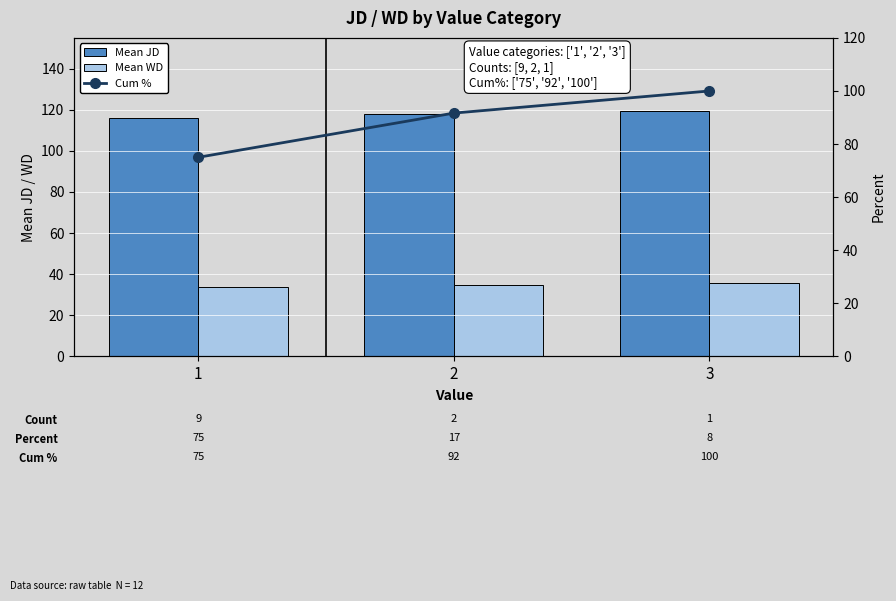

Which series has the largest range (max minus min)?

Cum %